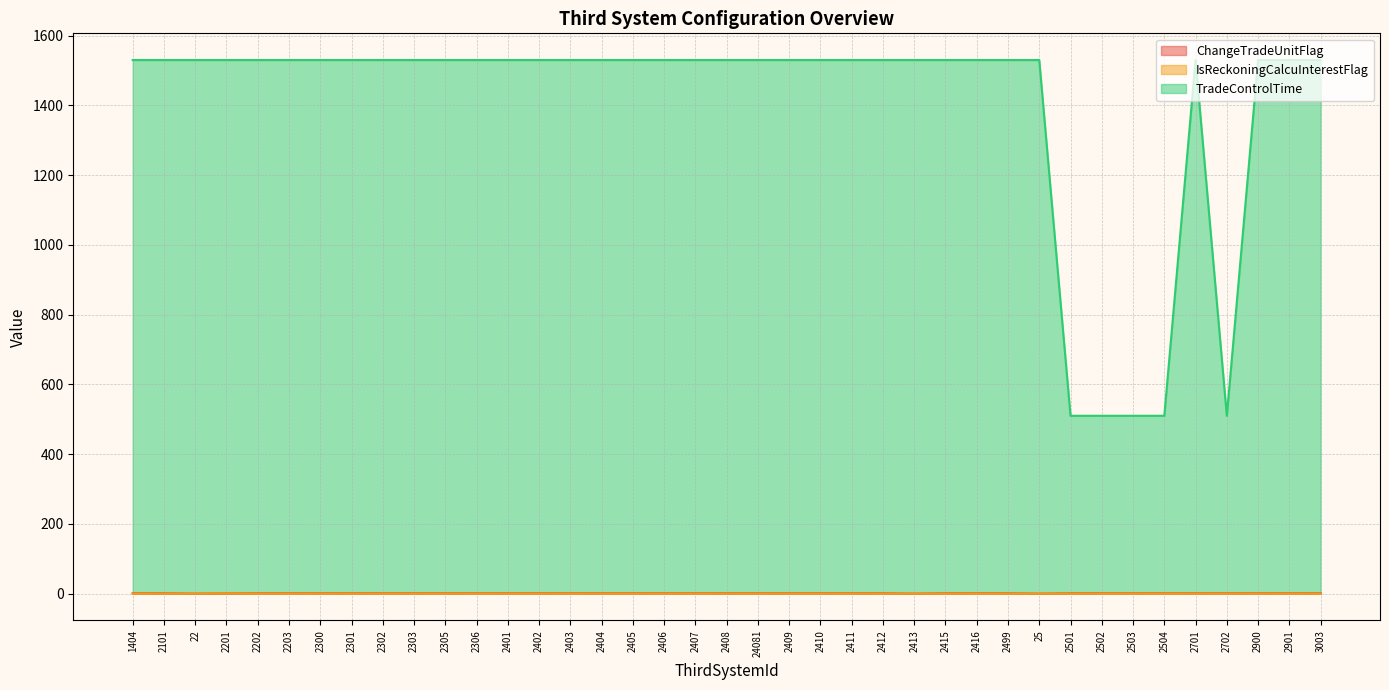

Count the number of categories in the chart.

39